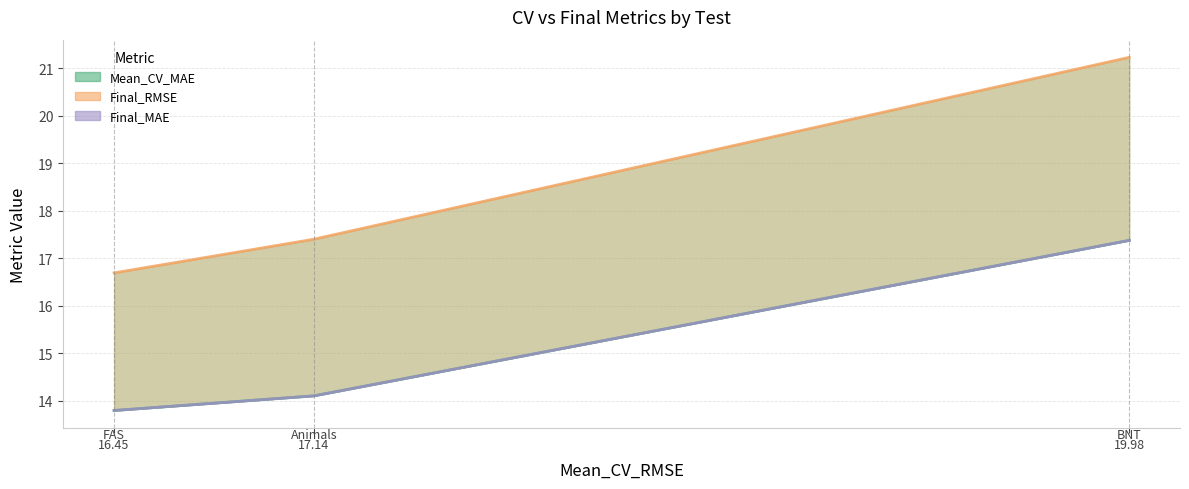

What are all the series names shown in the legend?

Mean_CV_MAE, Final_RMSE, Final_MAE